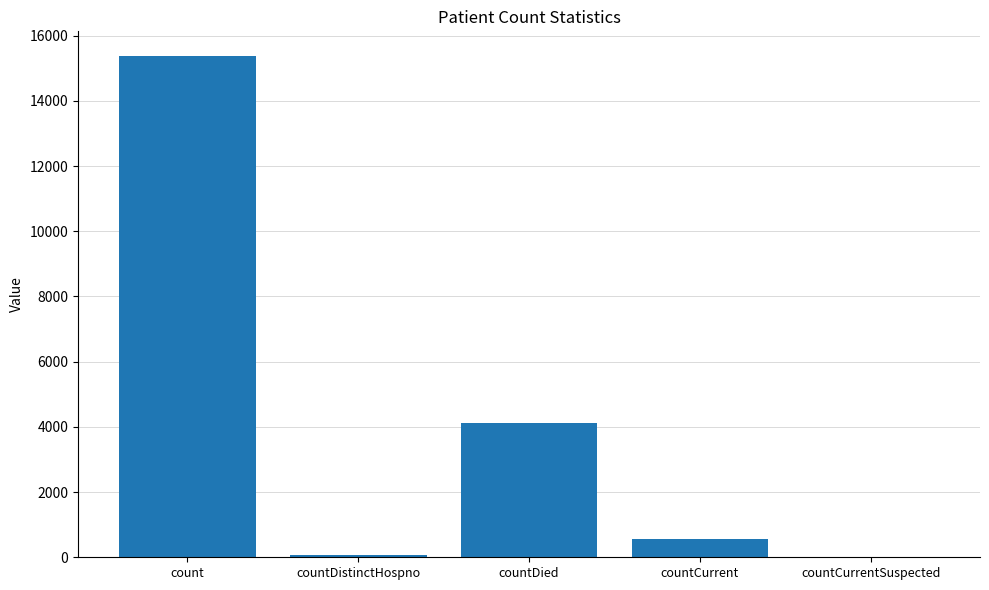

What is the average value?

4026